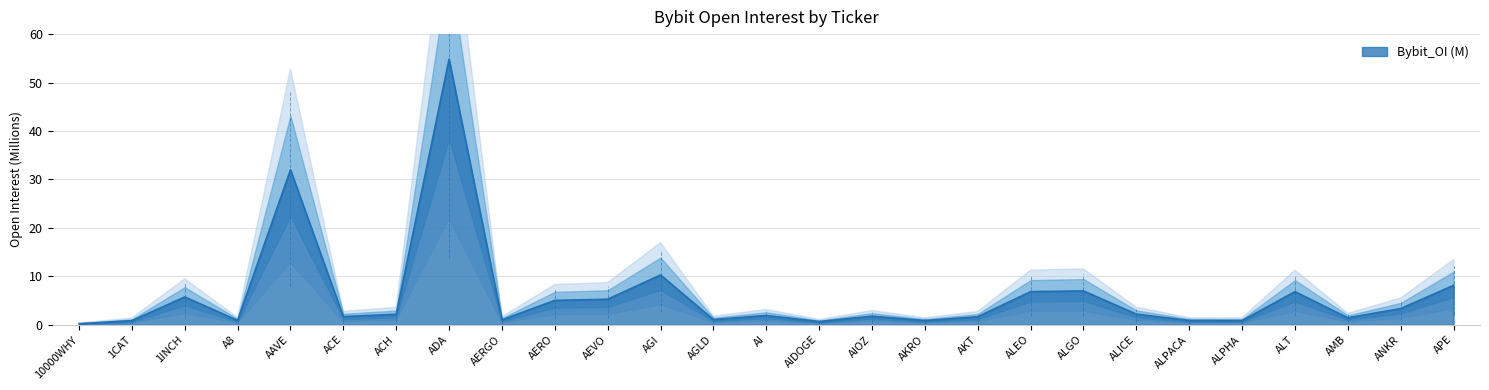

Does the chart have visible grid lines?

Yes